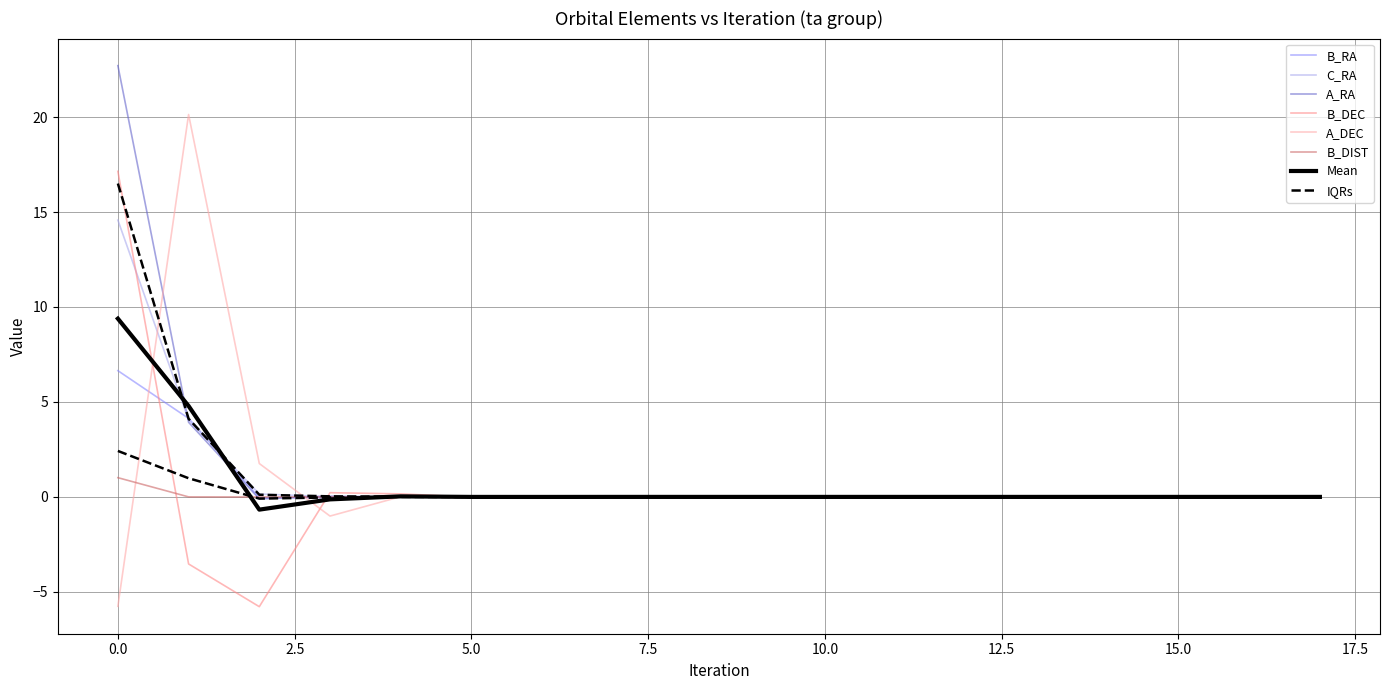

Is the value of A_RA at 7 greater than the value of A_DEC at 14?

No